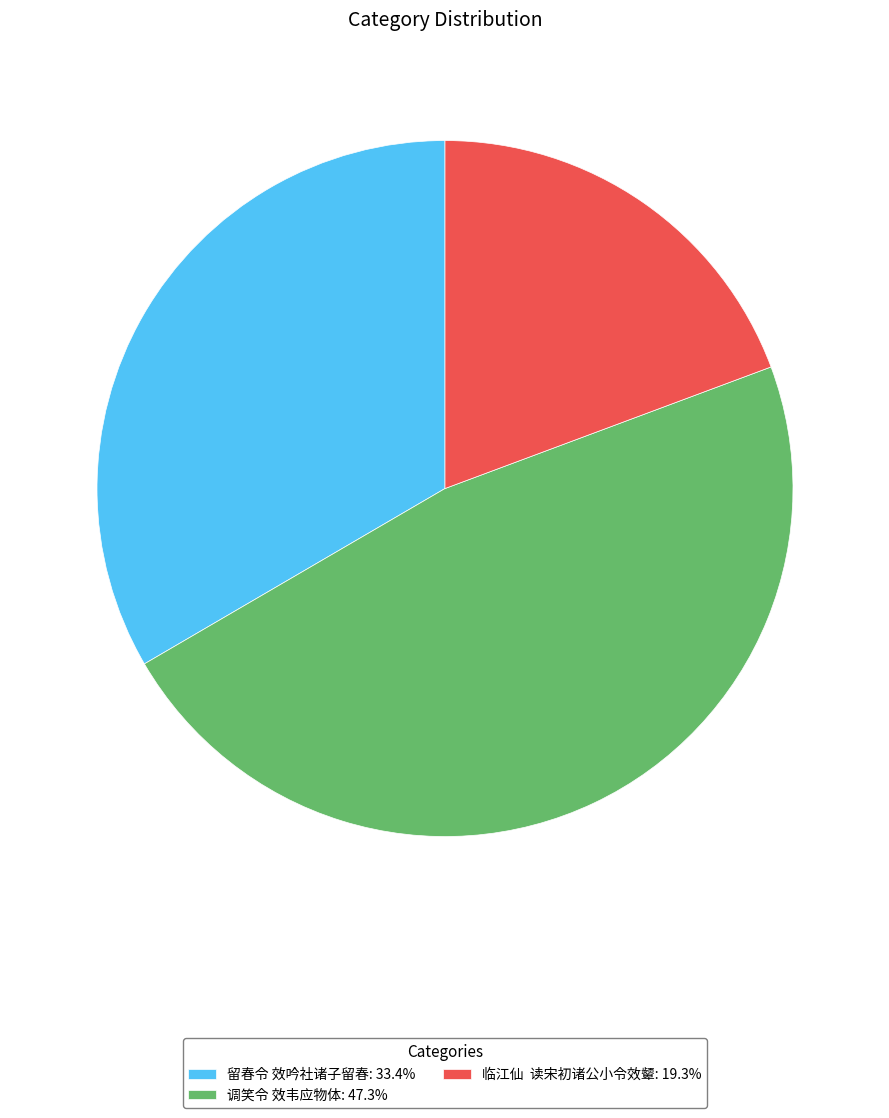

Is there a majority slice in this chart?

No